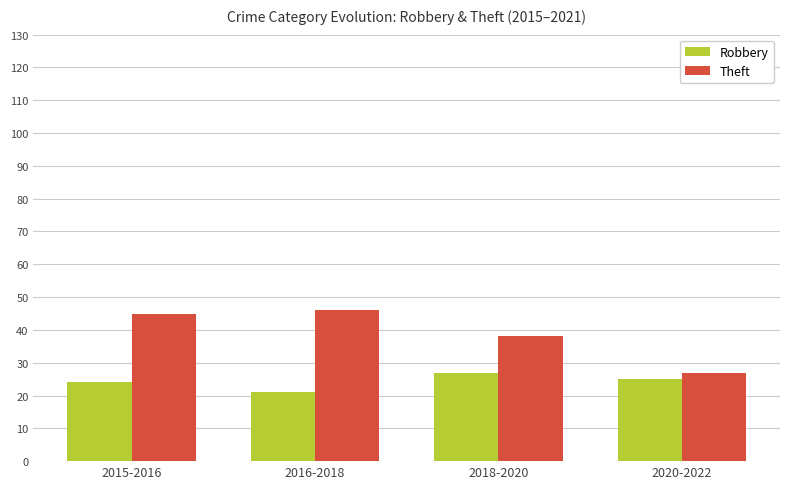

How many bars are there in total?

8